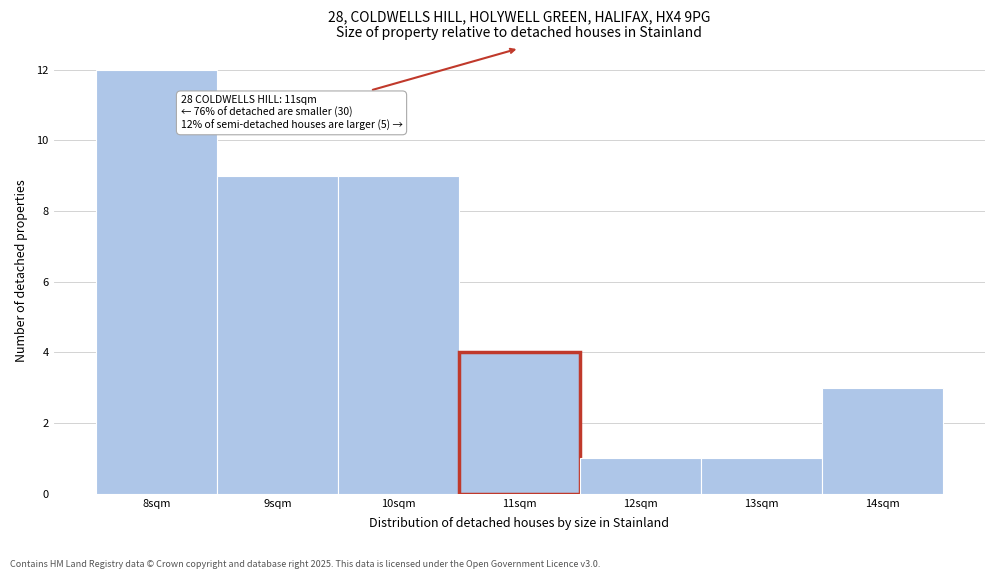

Which range on the x-axis has the tallest bar?

7.5 to 8.5